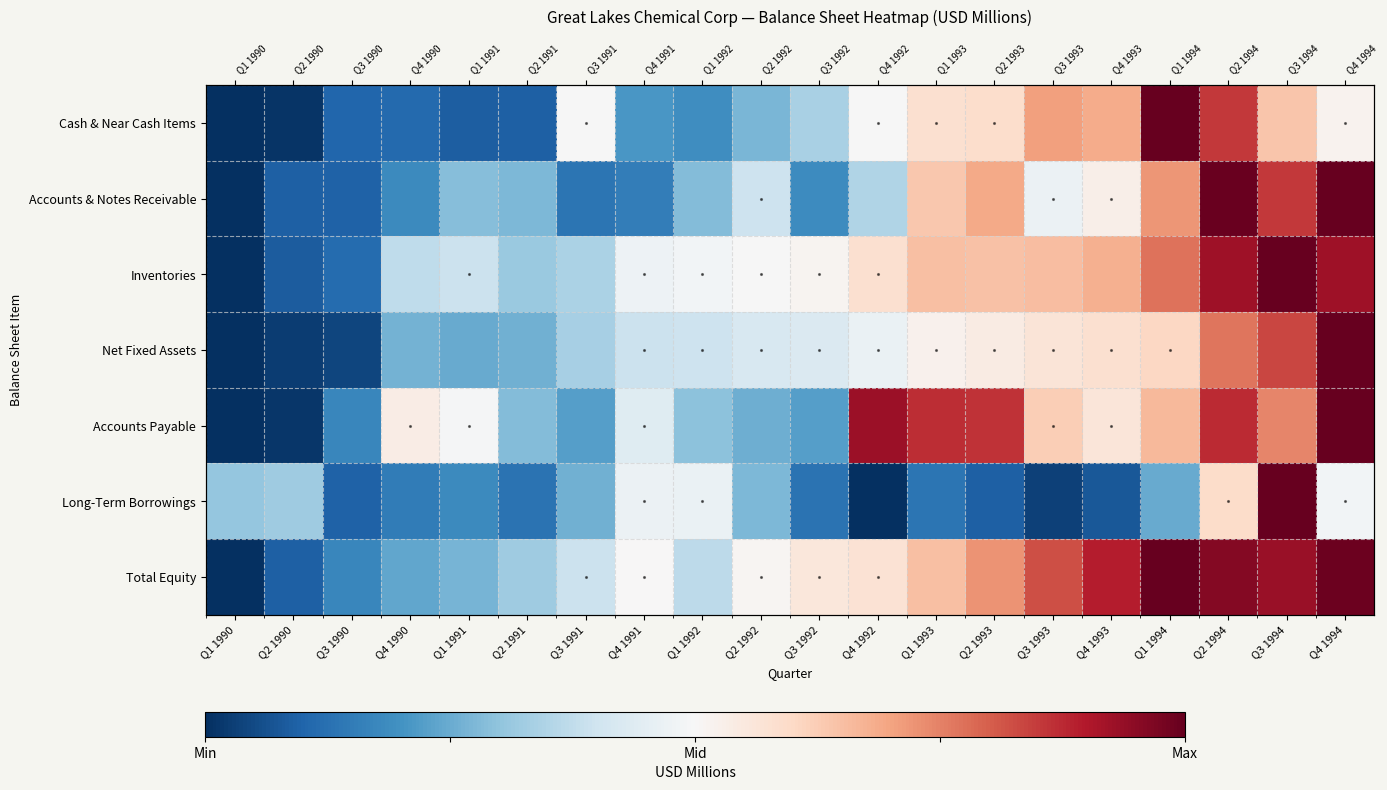

The Cash & Near Cash Items series shows -0.0 at Q4 1992. True or false?

False